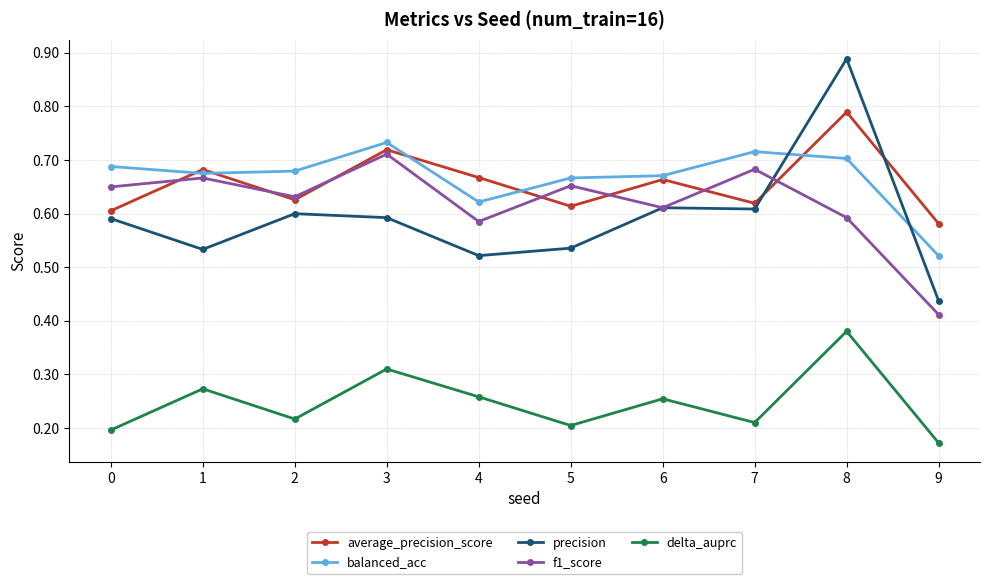

Where is precision nearest to the value 0?

9